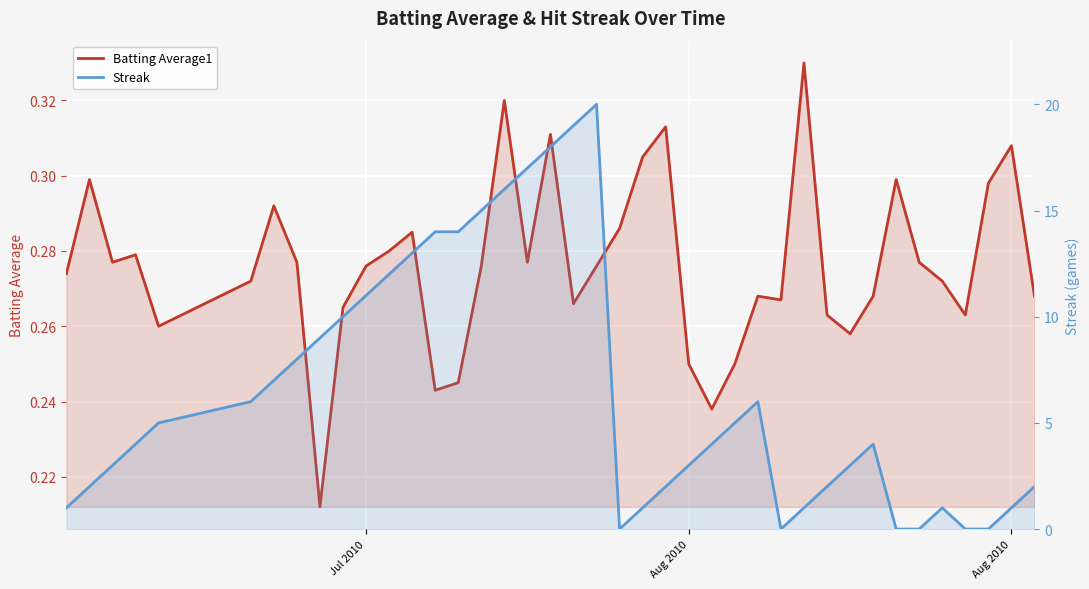

What is the average value of the Batting Average1 series?

0.3